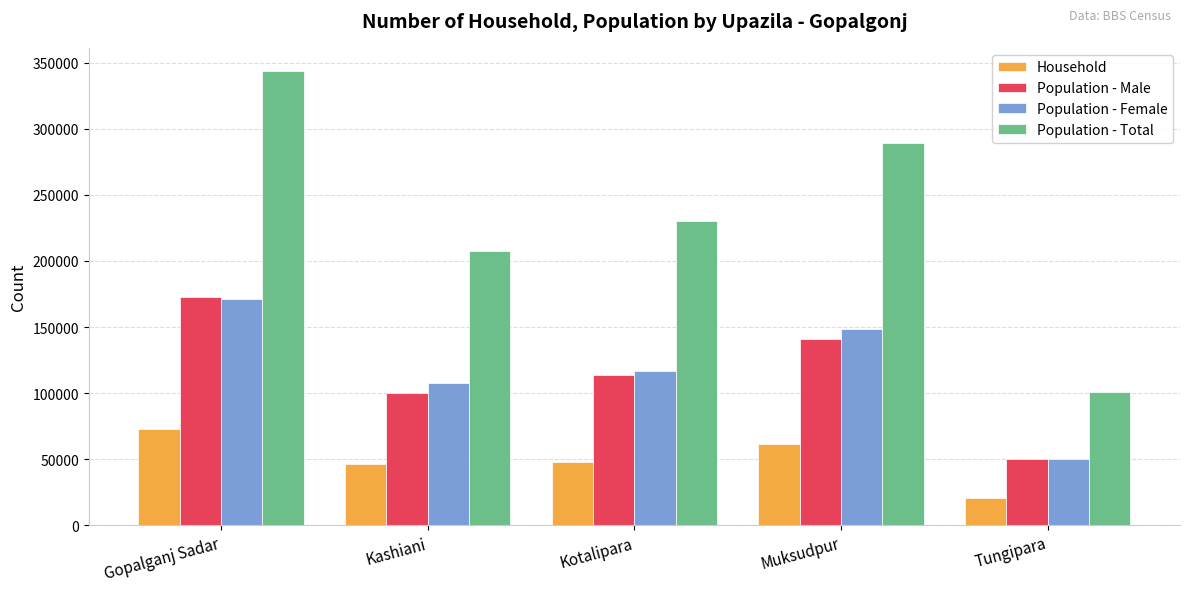

What is the total value across all series at Kashiani?

461565